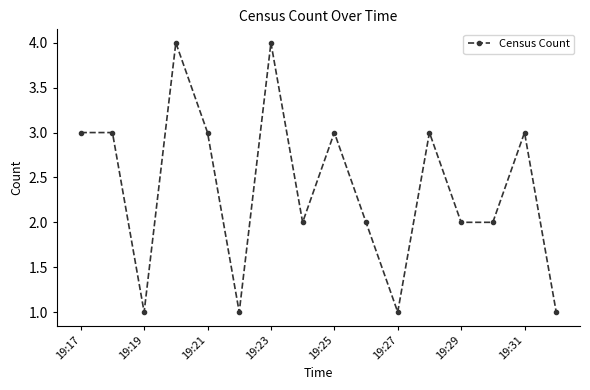

What is the sum of all values?

38